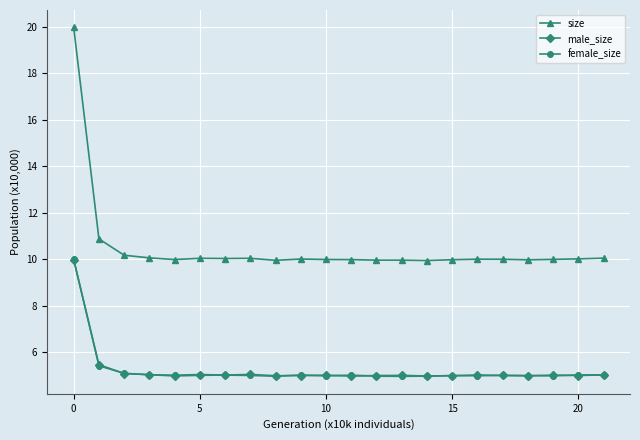

Count the number of data series in this chart.

3